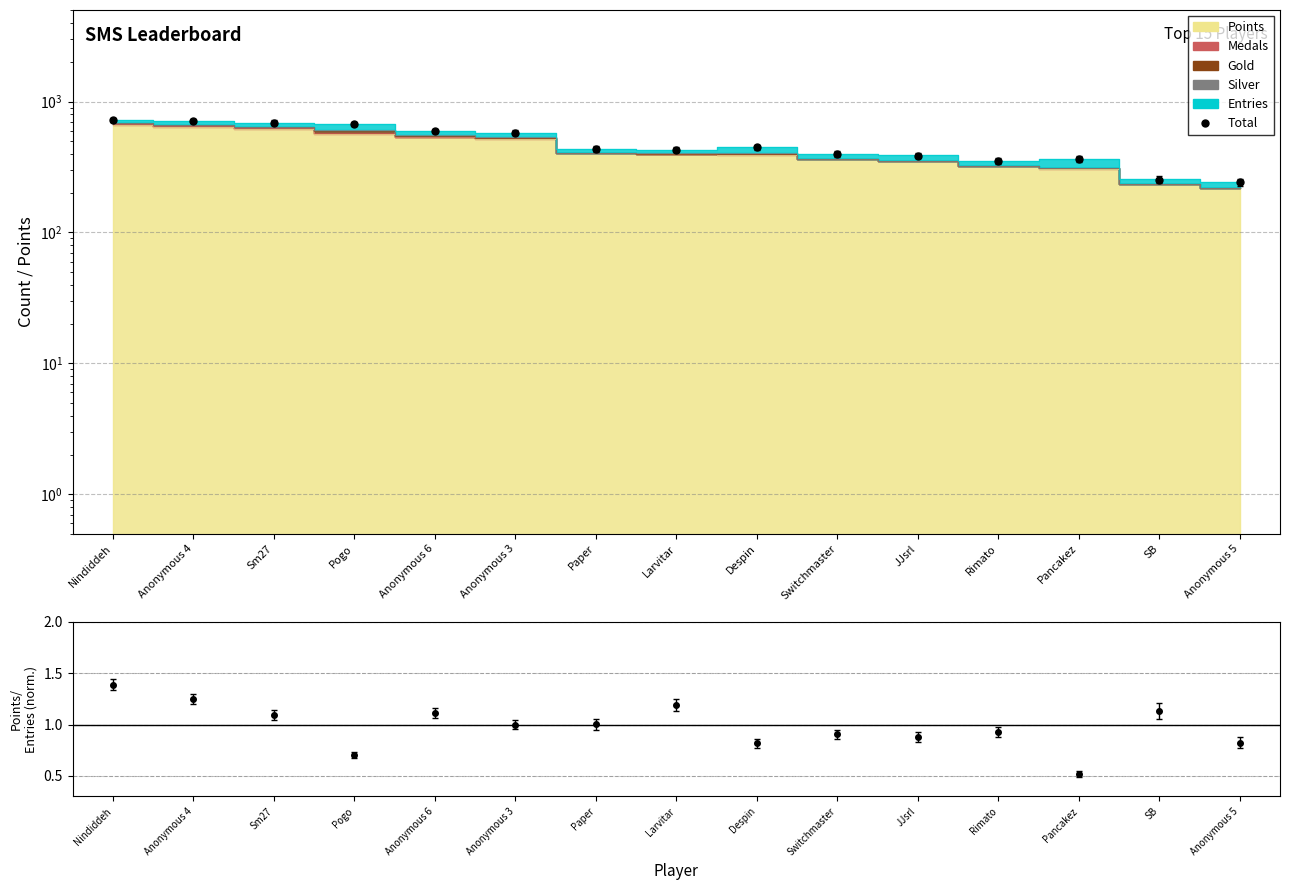

Reading left to right, what are all the values shown in this chart?

Nindiddeh=728	Anonymous 4=707	Sm27=691	Pogo=673	Anonymous 6=596	Anonymous 3=579	Paper=436	Larvitar=430	Despin=446	Switchmaster=399	JJsrl=387	Rimato=350	Pancakez=362	SB=253	Anonymous 5=242